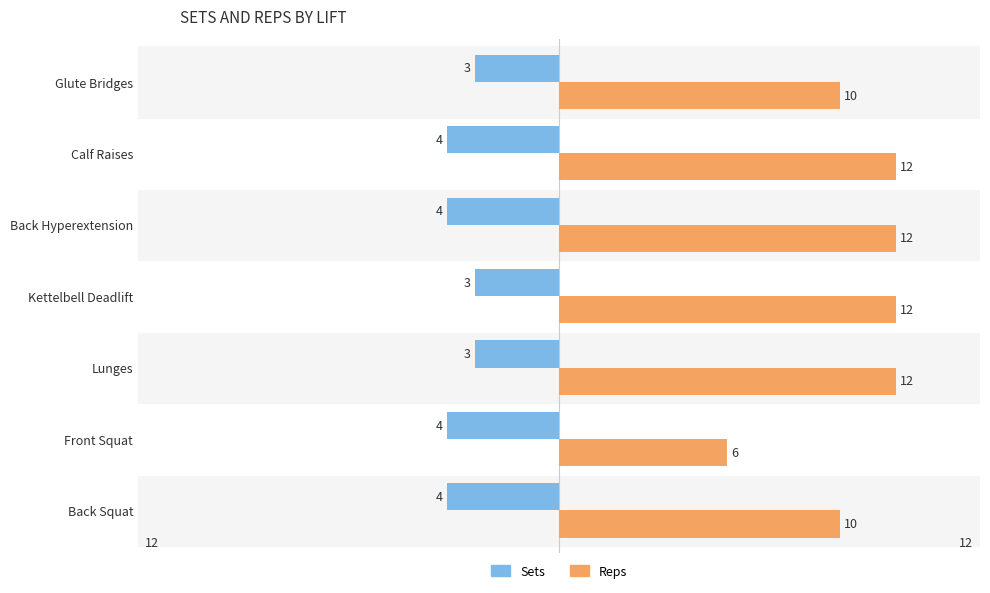

What are all the series names shown in the legend?

Sets, Reps